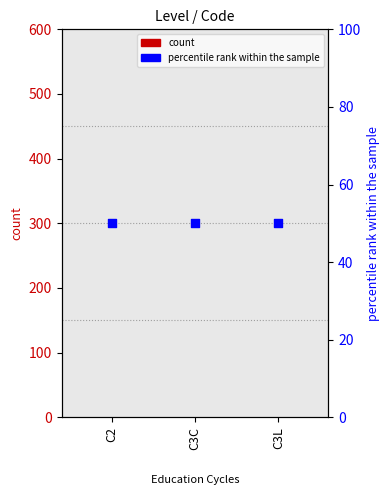

Which series has the largest total across all categories?

percentile rank within the sample